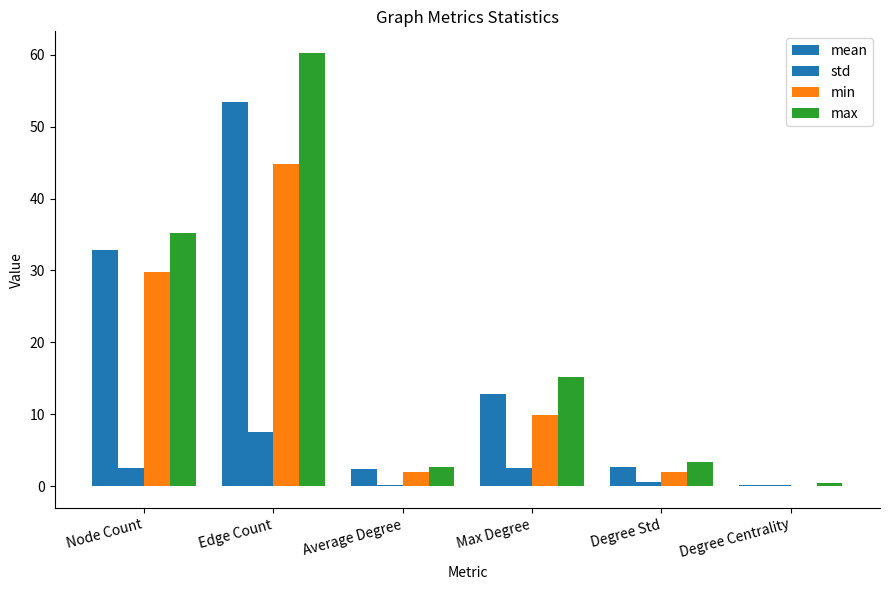

What is the difference between the second highest and second lowest values in the min series?

27.9